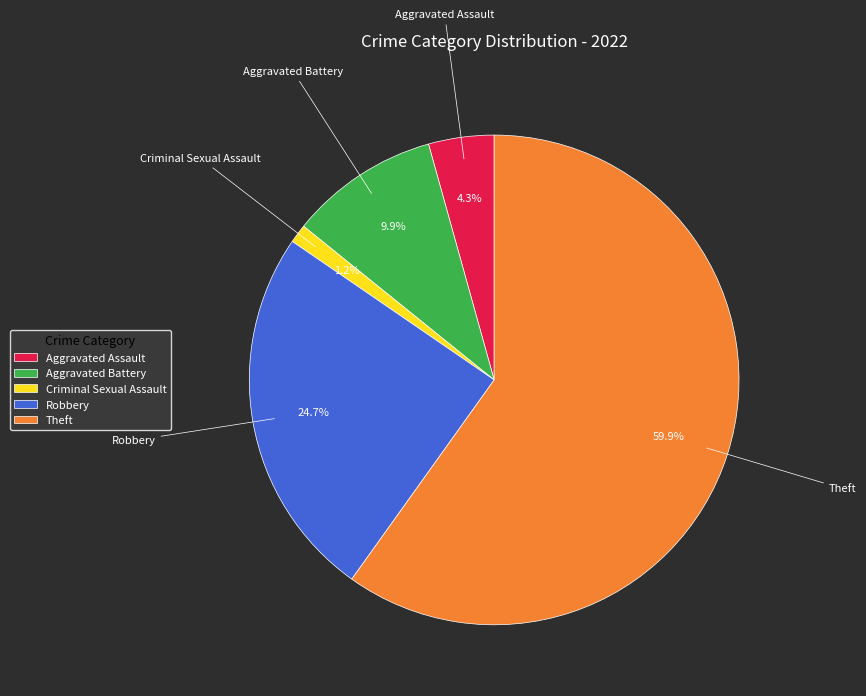

How many slices are in this pie chart?

5